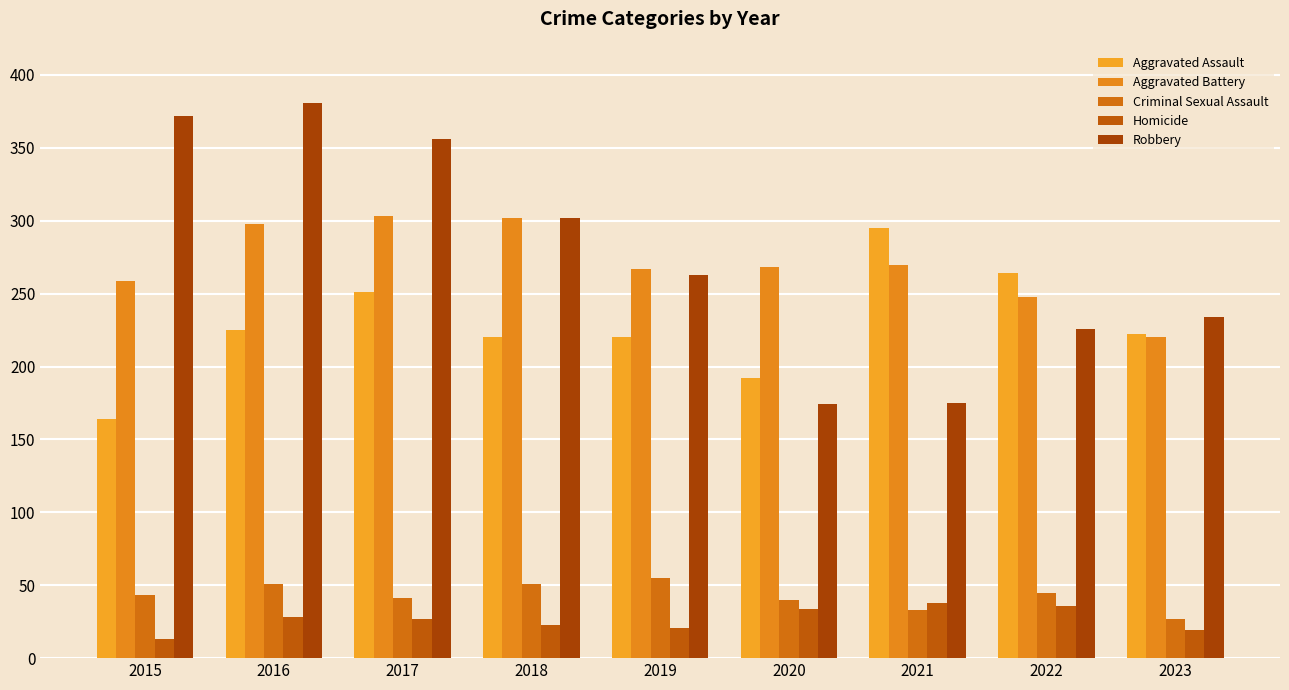

The Aggravated Assault series shows 97 at 2019. True or false?

False